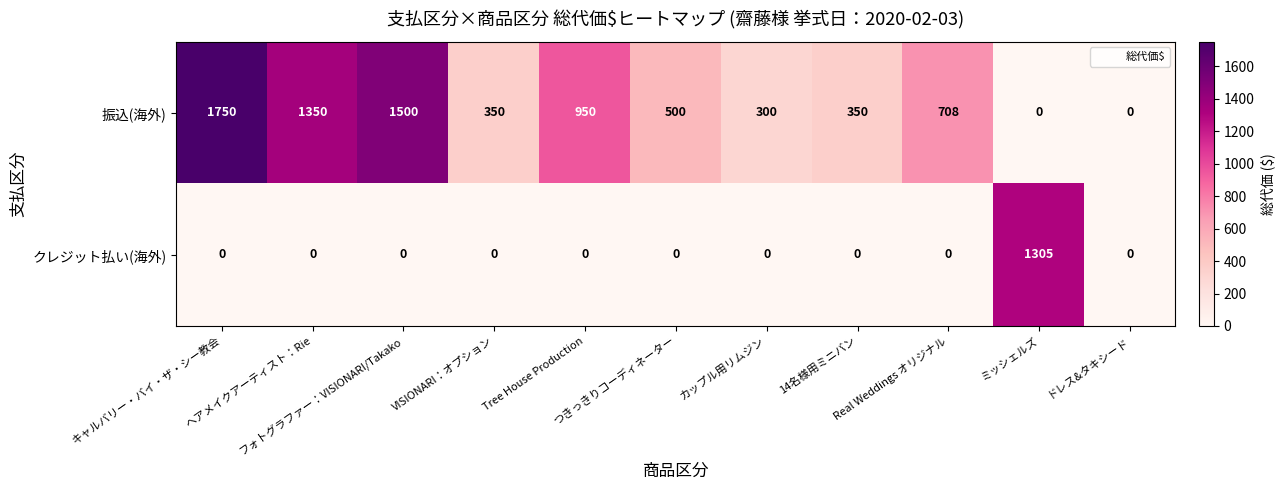

How many positive values does the クレジット払い(海外) series have?

1